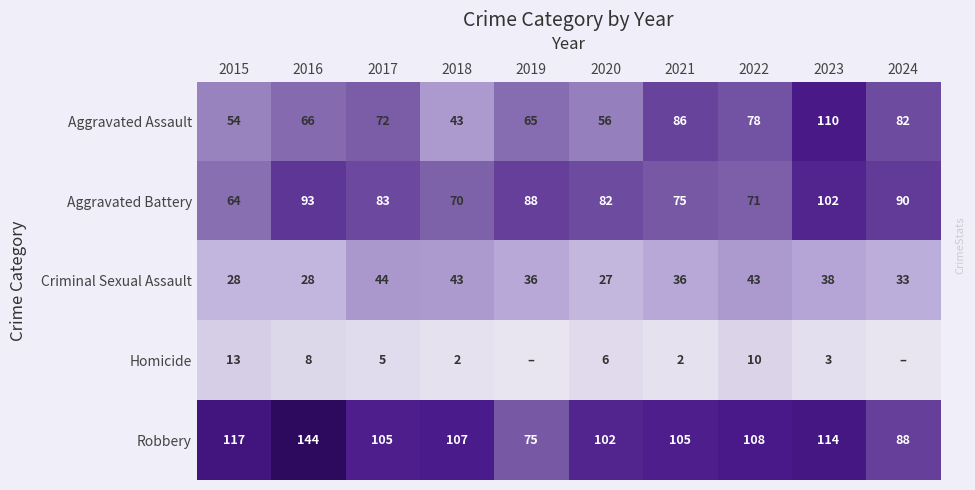

The value of Aggravated Battery at 2021 is 33. True or false?

False